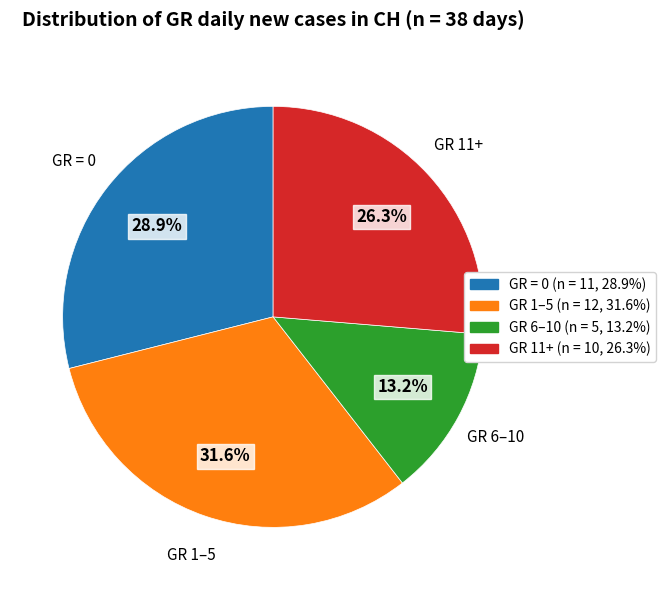

How many segments does this pie chart have?

4